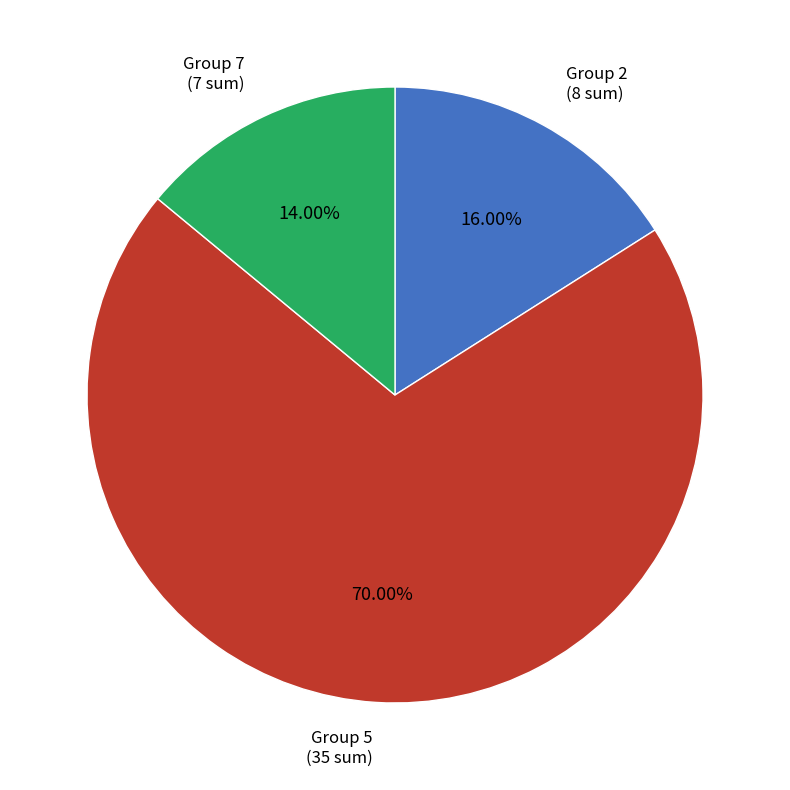

Is there a majority slice in this chart?

Yes